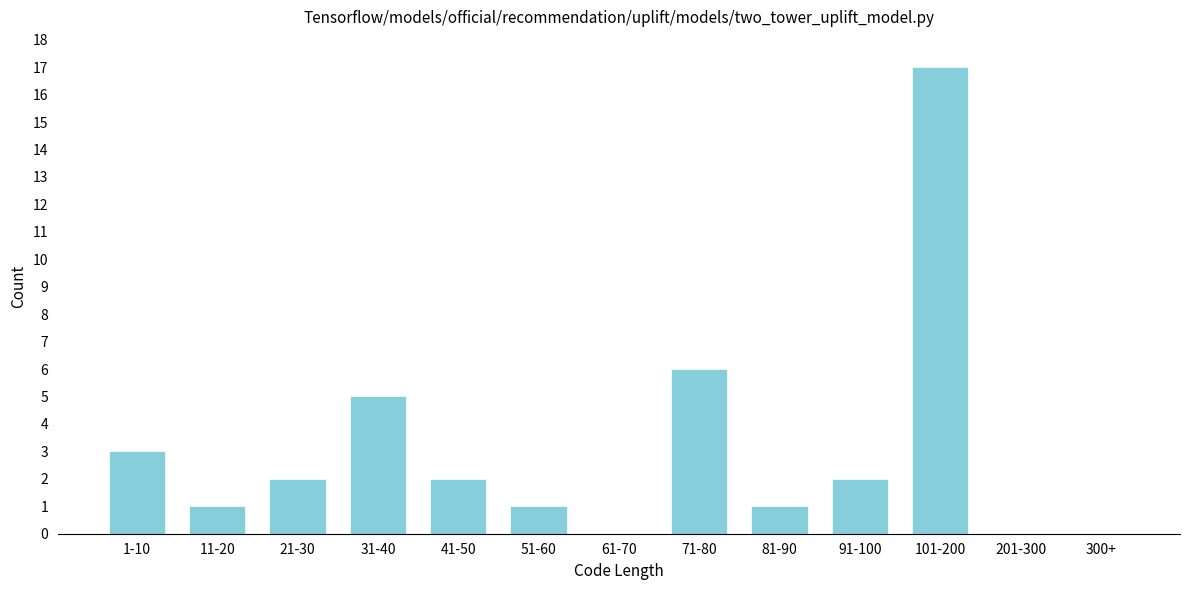

Reading left to right, extract all data points from this chart.

1-10=3	11-20=1	21-30=2	31-40=5	41-50=2	51-60=1	61-70=0	71-80=6	81-90=1	91-100=2	101-200=17	201-300=0	300+=0